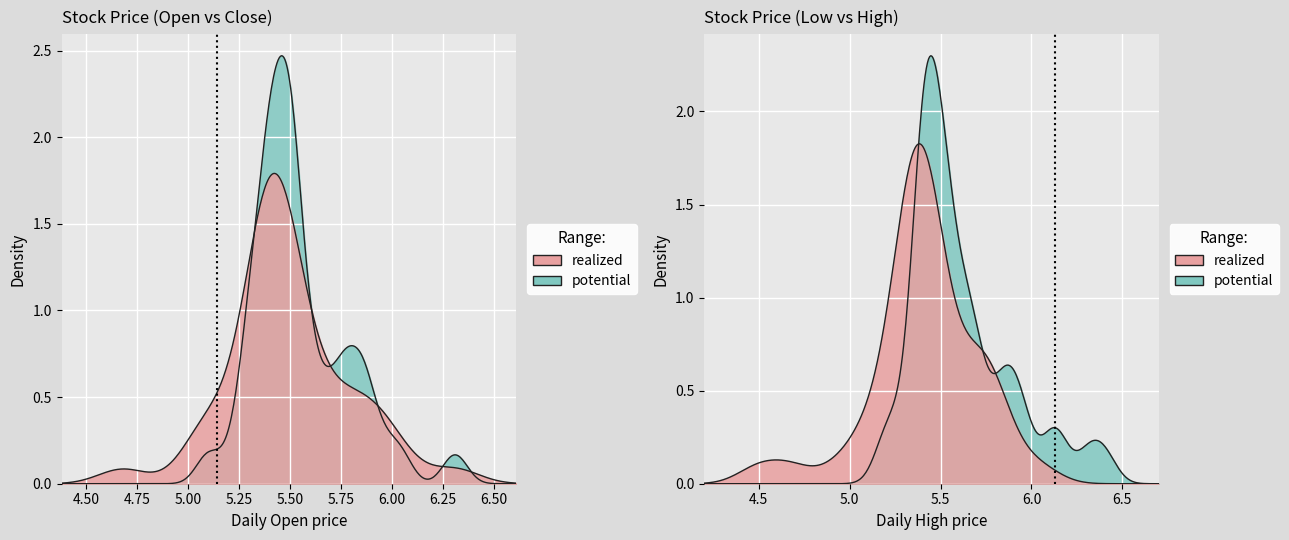

At how many categories does at least one series exceed 5?

40